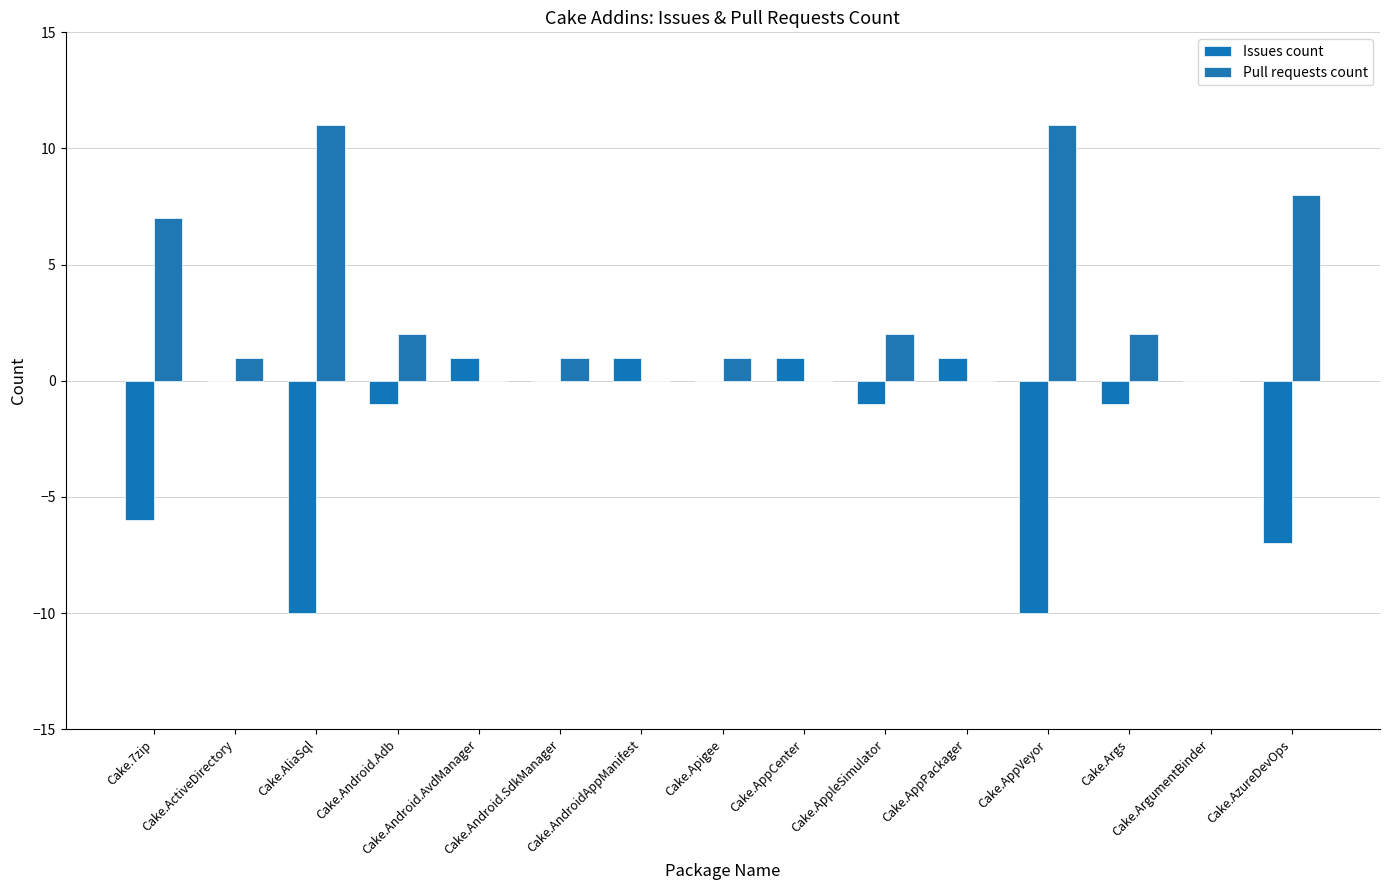

Reading left to right, extract all data points from this chart.

Issues count: Cake.7zip=-6	Cake.ActiveDirectory=0	Cake.AliaSql=-10	Cake.Android.Adb=-1	Cake.Android.AvdManager=1	Cake.Android.SdkManager=0	Cake.AndroidAppManifest=1	Cake.Apigee=0	Cake.AppCenter=1	Cake.AppleSimulator=-1	Cake.AppPackager=1	Cake.AppVeyor=-10	Cake.Args=-1	Cake.ArgumentBinder=0	Cake.AzureDevOps=-7
Pull requests count: Cake.7zip=7	Cake.ActiveDirectory=1	Cake.AliaSql=11	Cake.Android.Adb=2	Cake.Android.AvdManager=0	Cake.Android.SdkManager=1	Cake.AndroidAppManifest=0	Cake.Apigee=1	Cake.AppCenter=0	Cake.AppleSimulator=2	Cake.AppPackager=0	Cake.AppVeyor=11	Cake.Args=2	Cake.ArgumentBinder=0	Cake.AzureDevOps=8